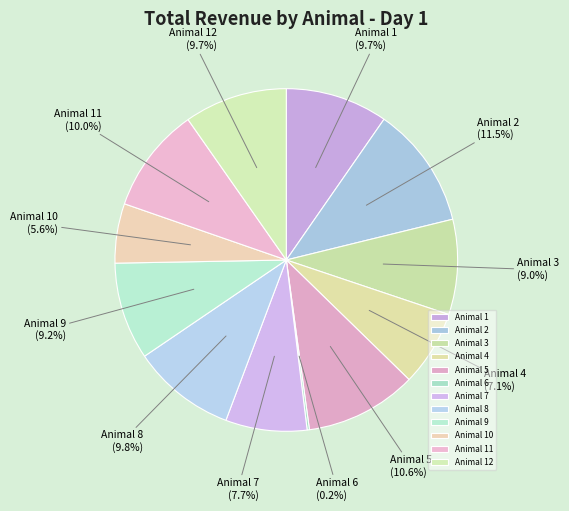

To the nearest percent, what is the average slice percentage?

8%